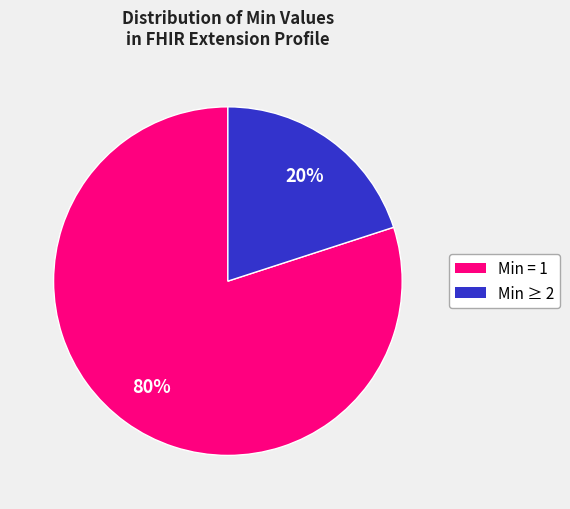

To the nearest percent, what is the difference between the largest and smallest slice percentages?

60%